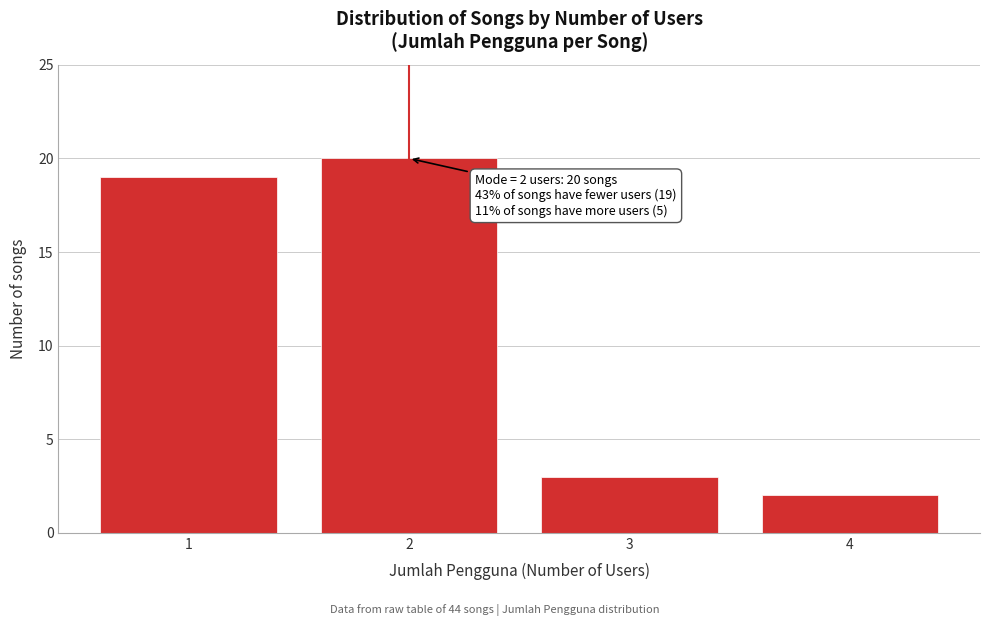

Reading left to right, list all the values displayed in this chart.

19	20	3	2